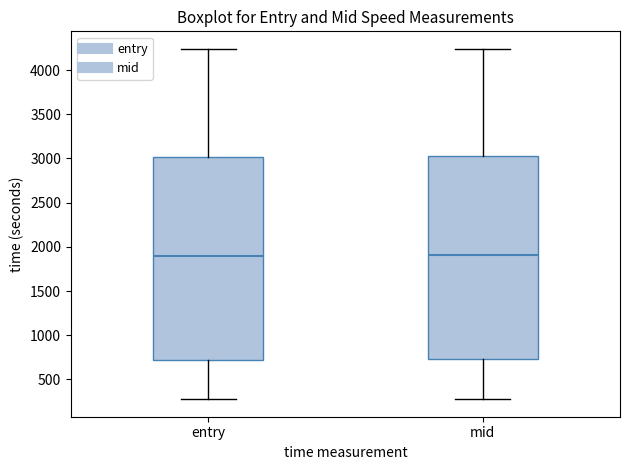

Where is the upper edge of the box for entry on the y-axis? The values are not printed on the chart, so give them approximately, as read against the axis.

3000